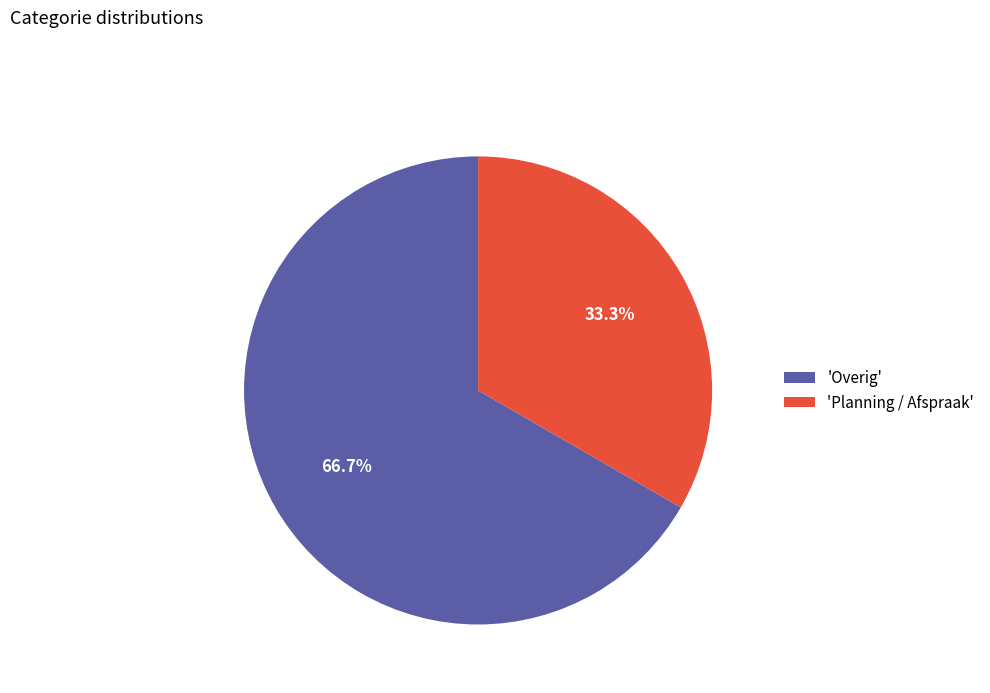

What is the largest slice in the pie chart?

'Overig'